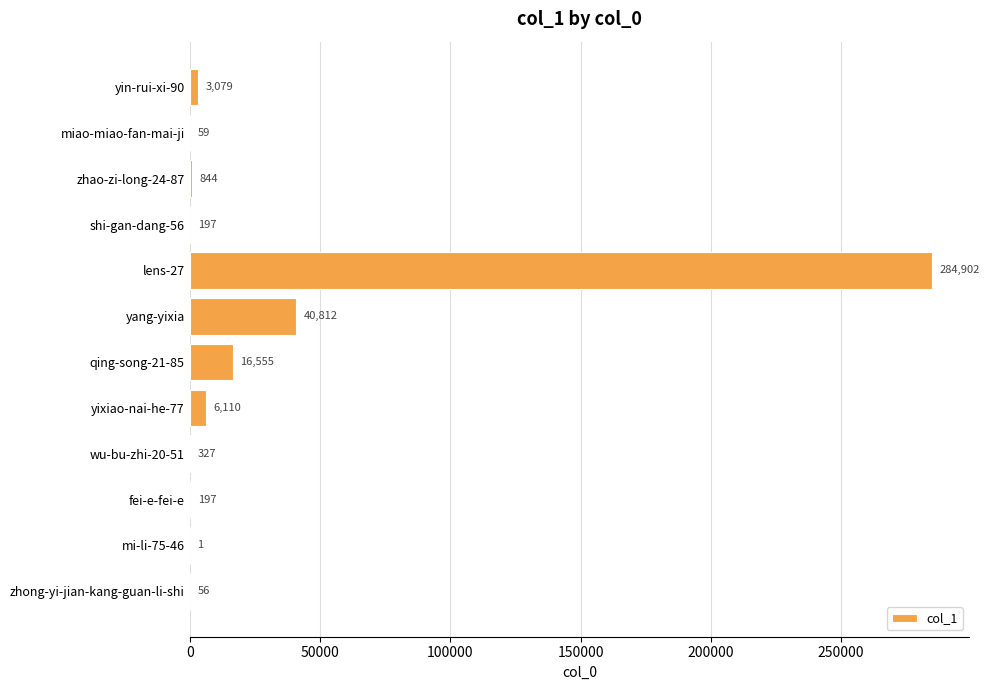

Which has a higher value, shi-gan-dang-56 or zhong-yi-jian-kang-guan-li-shi?

shi-gan-dang-56